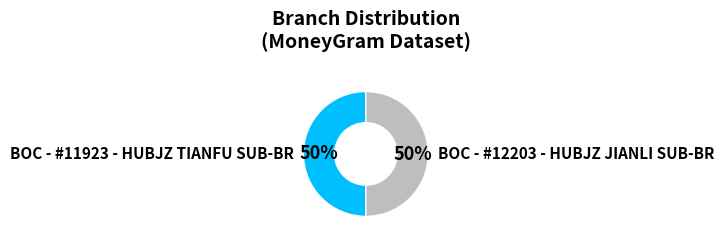

To the nearest percent, what is the average slice percentage?

50%